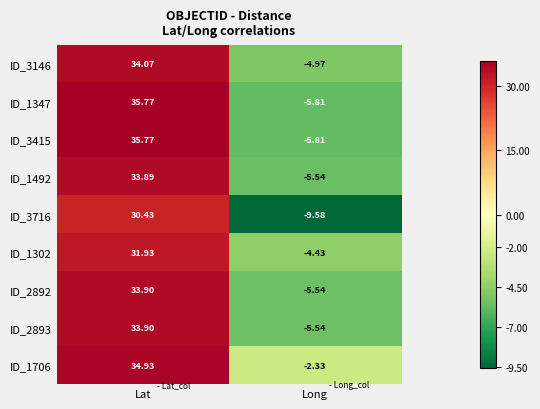

How many values in ID_1347 are below zero?

1